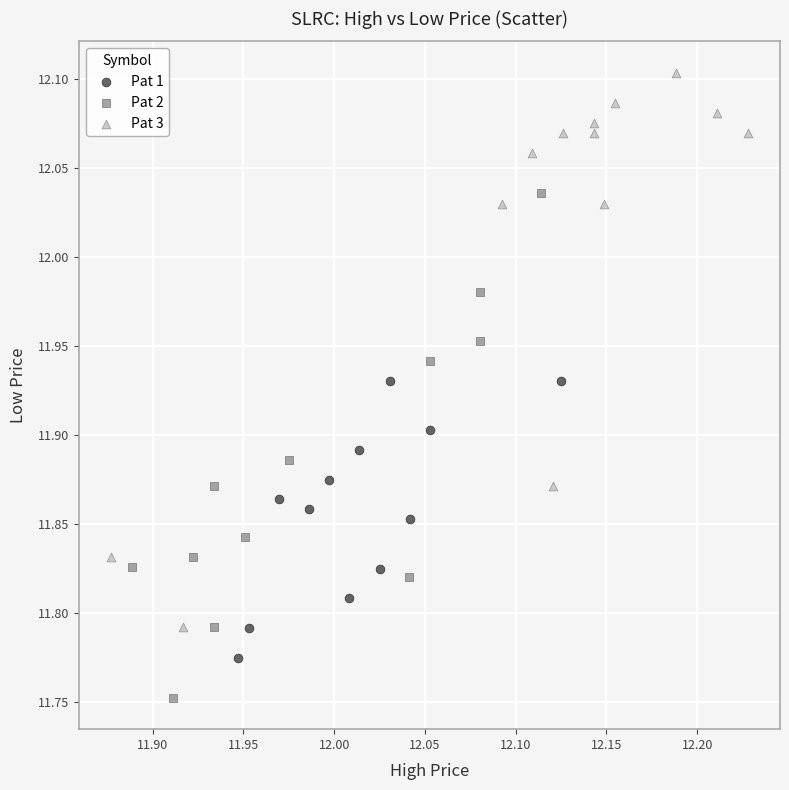

Which series reaches the minimum Y coordinate?

Pat 2